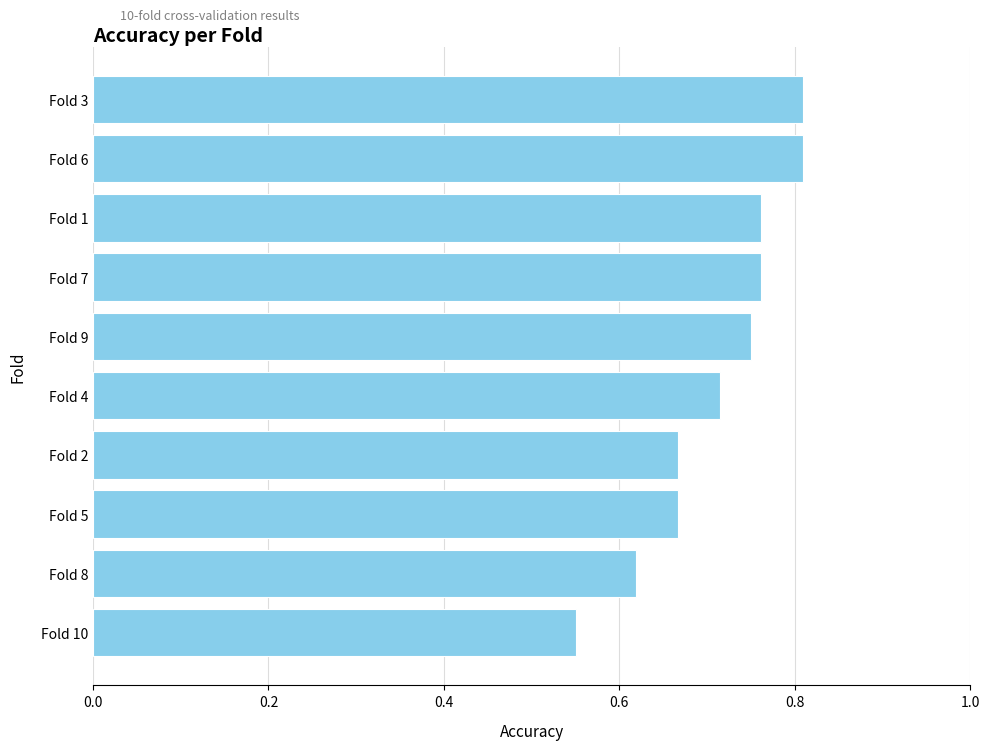

What is the sum of the values at Fold 1 and Fold 4?

1.5